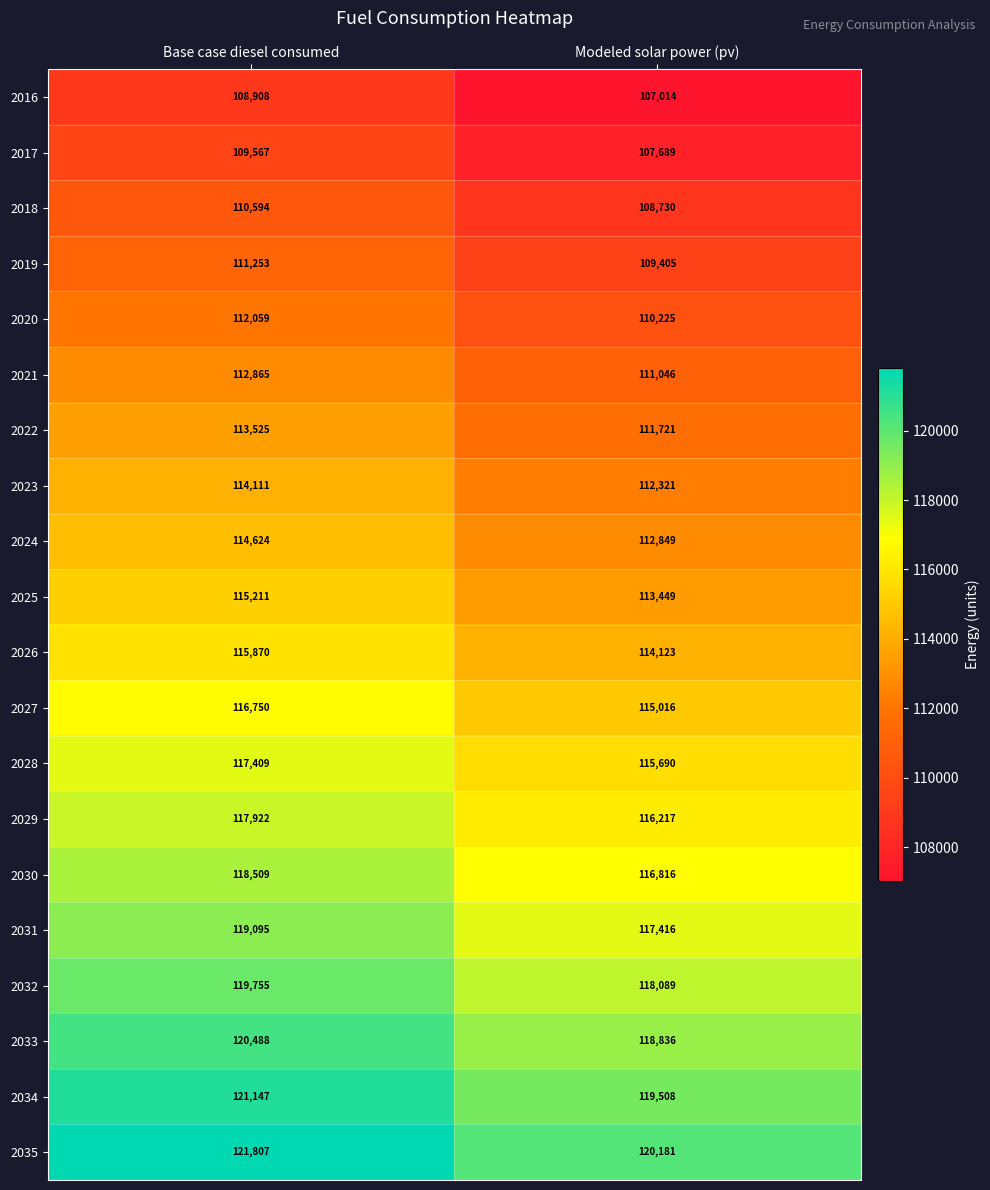

Count the number of data series in this chart.

20